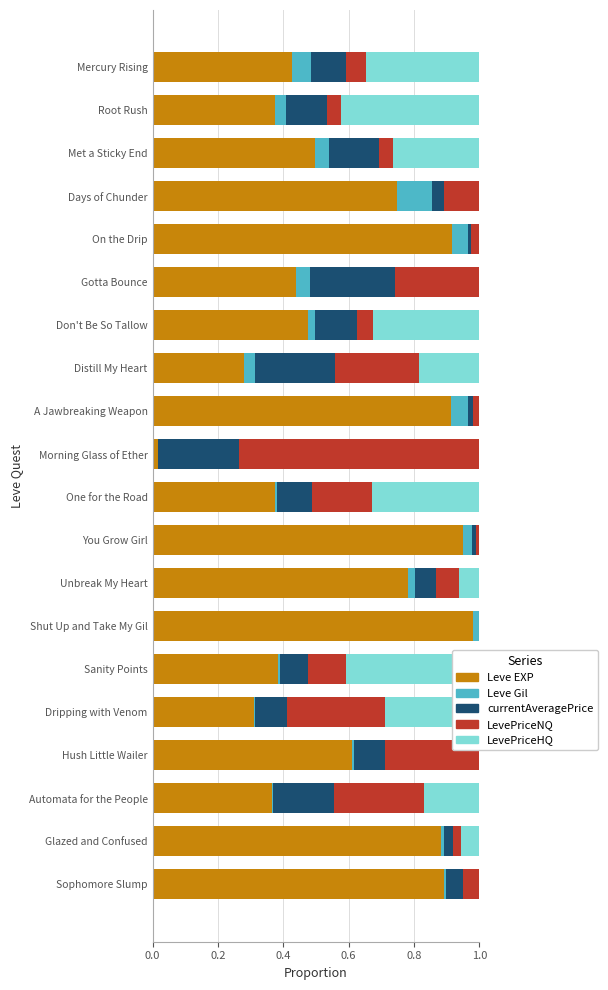

Is it true that Leve EXP equals 0.5 at Met a Sticky End?

True